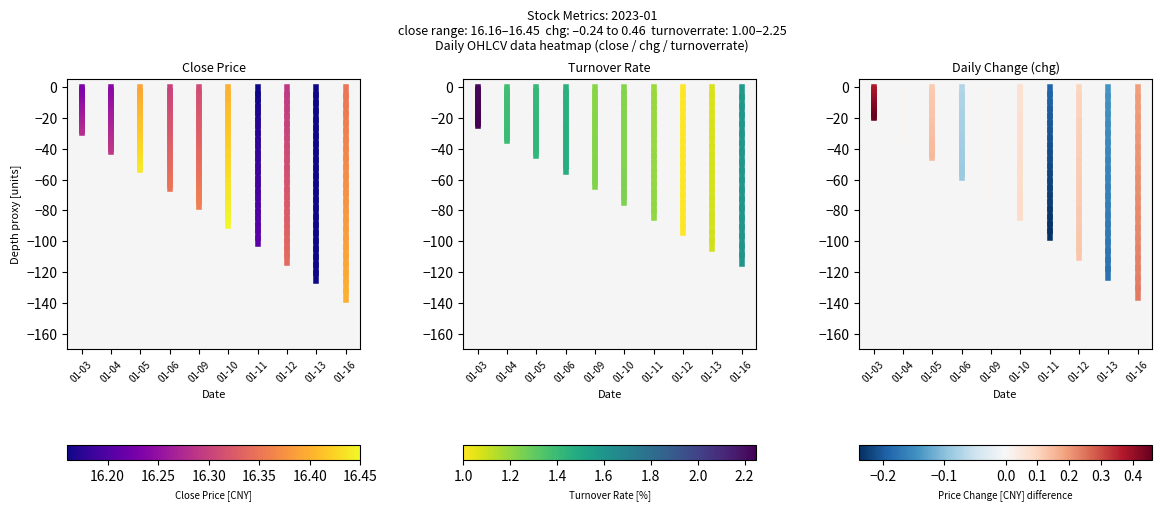

Which label corresponds to the largest value in the chart?

01-03